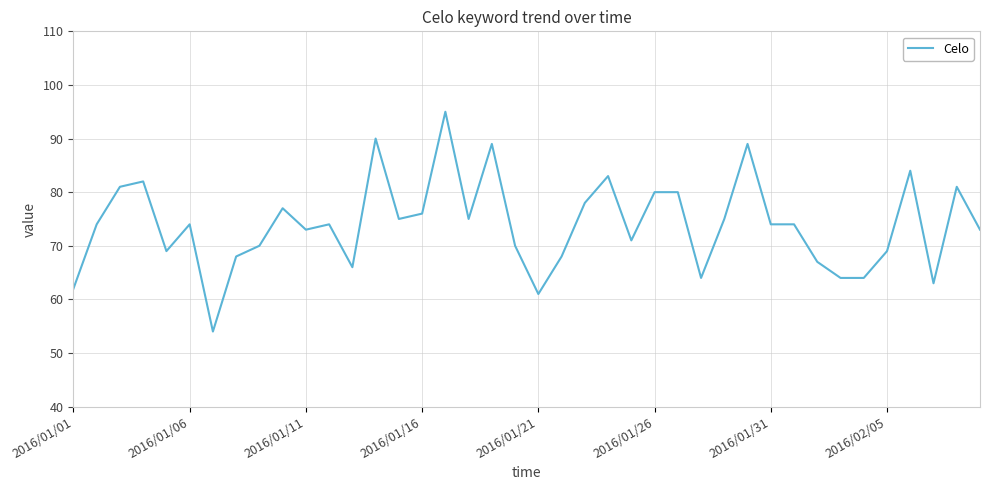

What is the maximum value shown in the chart?

95